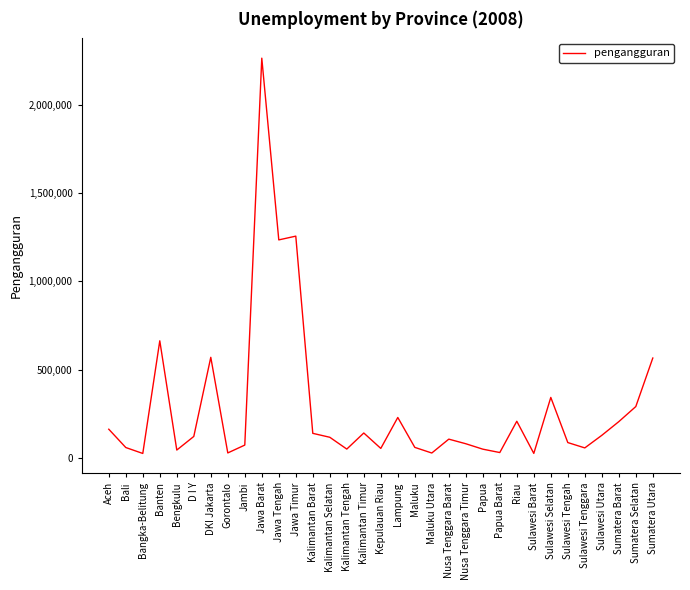

Approximately how many times larger is the value at Riau compared to Papua Barat?

6.5